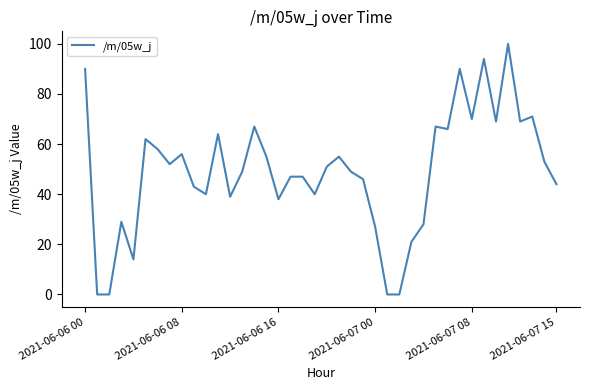

What is the difference between the maximum and minimum values?

100